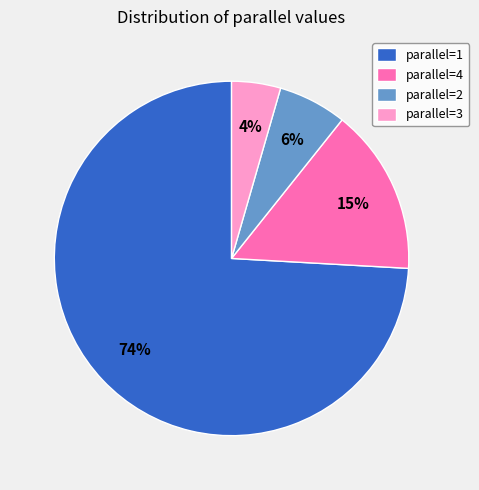

Rank the categories by value from highest to lowest.

parallel=1, parallel=4, parallel=2, parallel=3